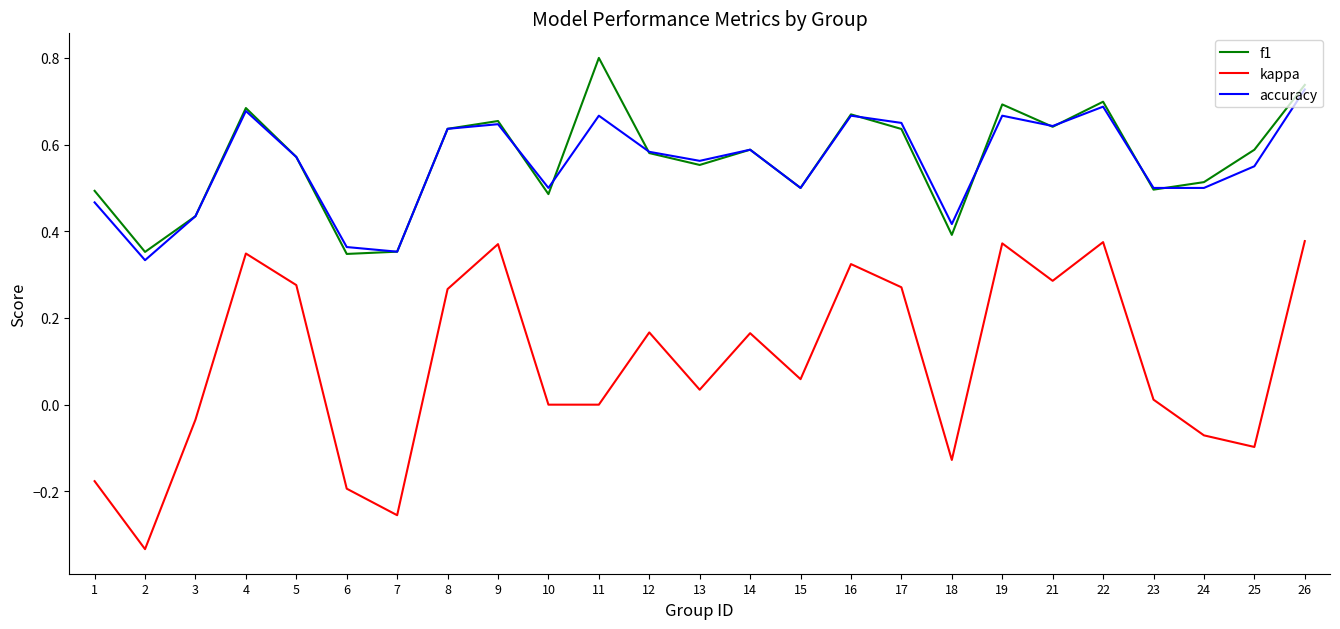

At which label does f1 reach its peak?

11